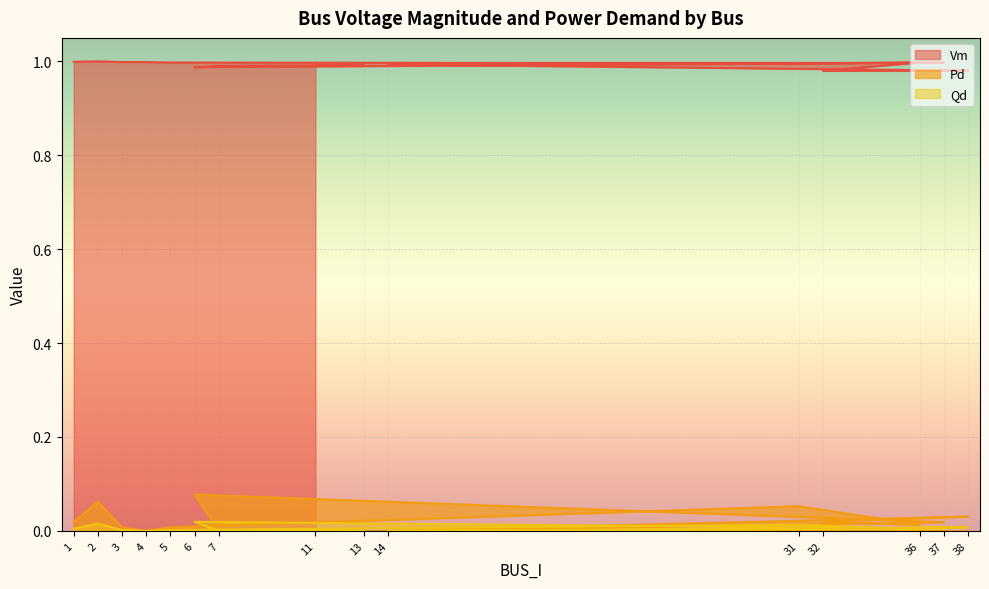

Where is the first local maximum for Vm?

2